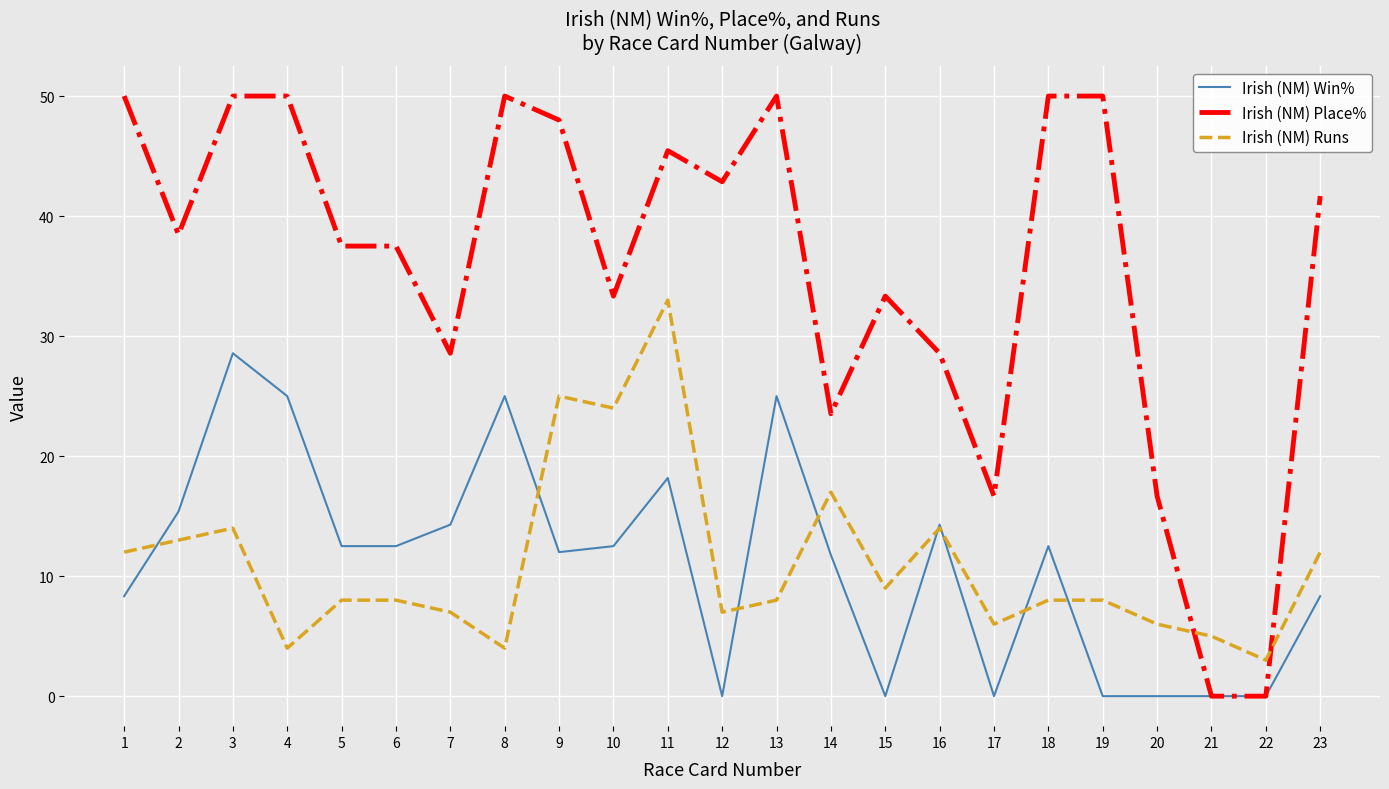

True or false: Irish (NM) Place% has more than 0 points higher than both neighbors.

True